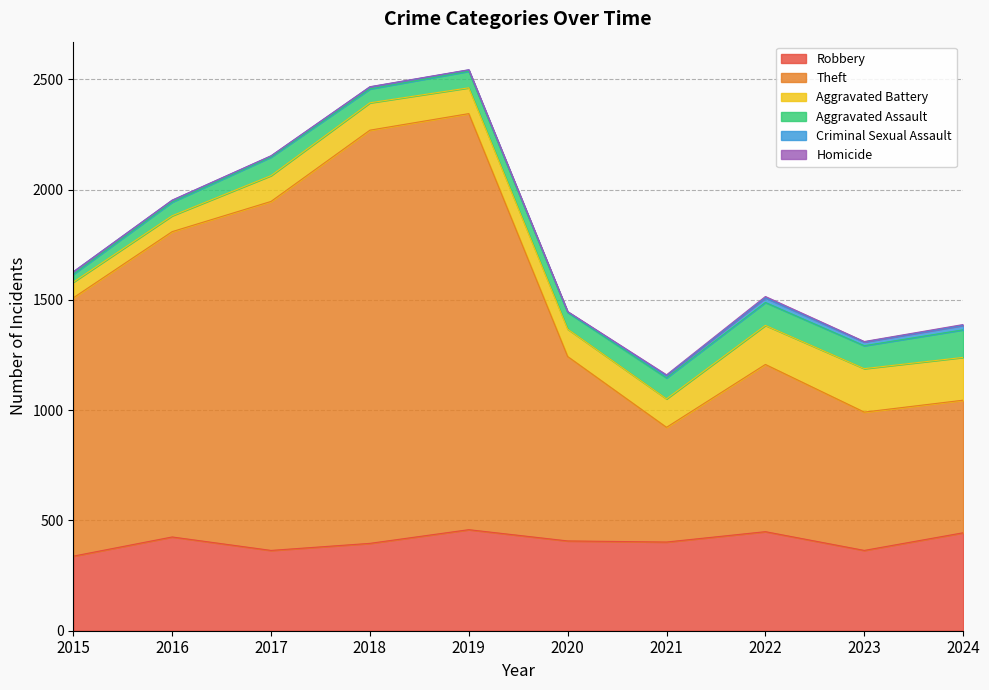

Count the number of data series in this chart.

6